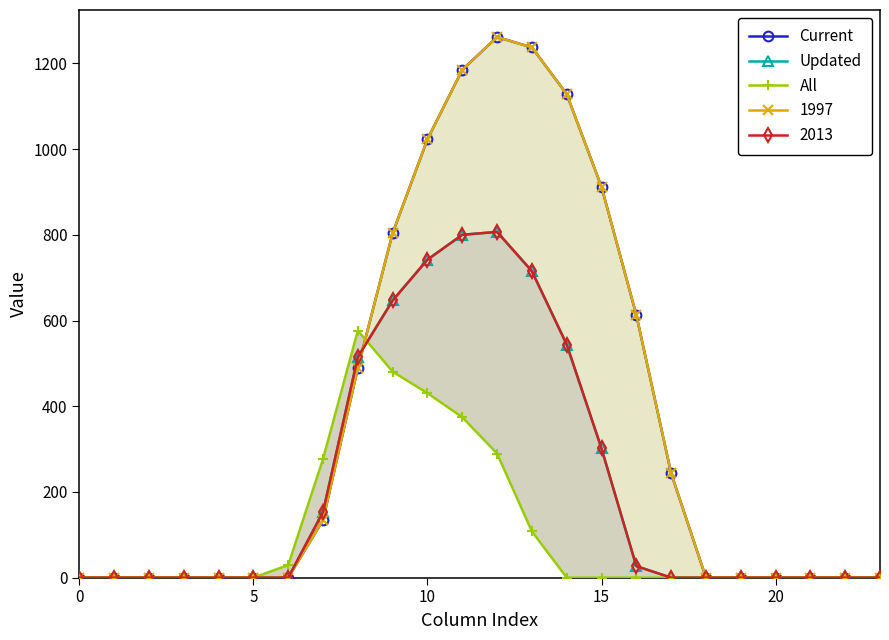

The value of Updated at 14 is 544.1. True or false?

True